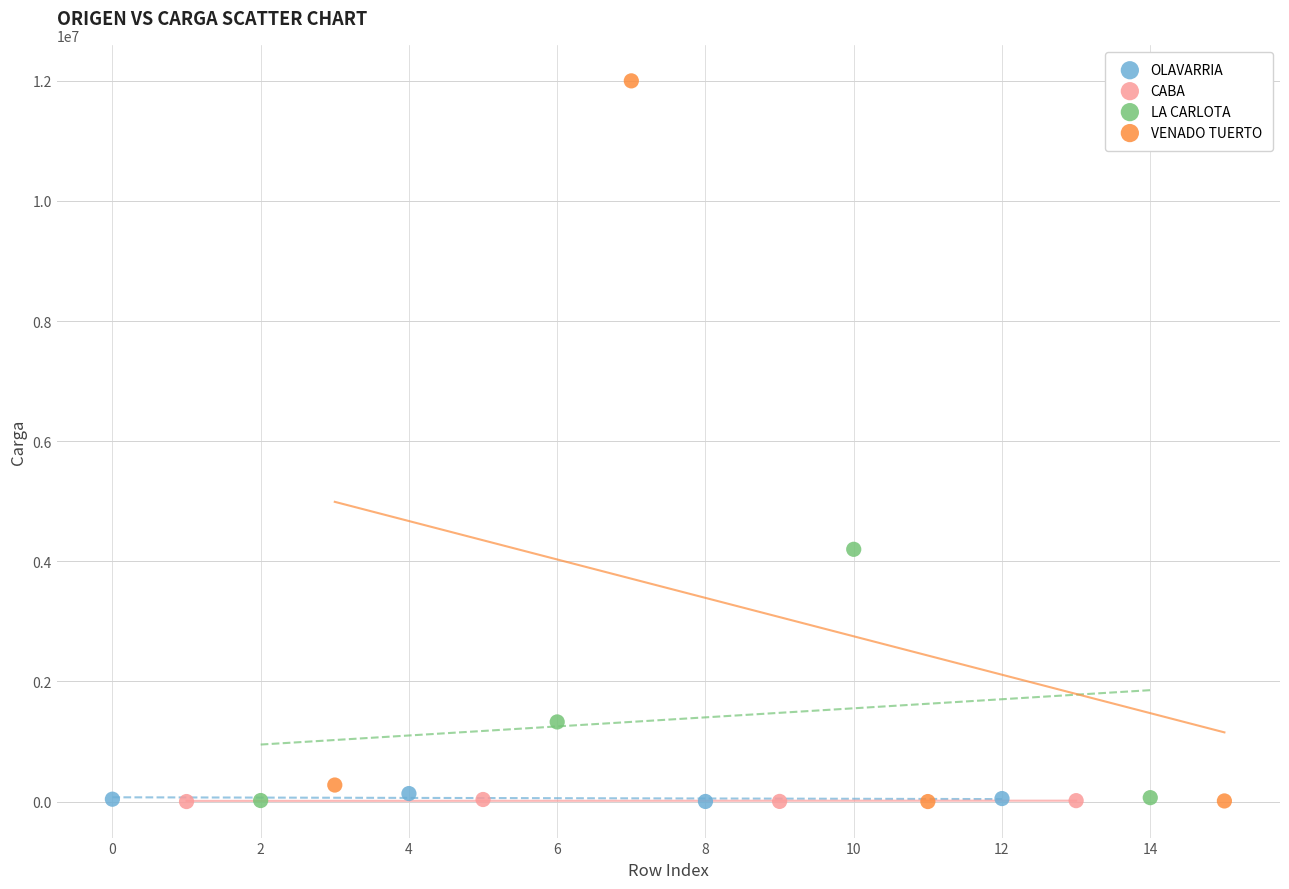

Which series has the widest spread of Y values?

VENADO TUERTO